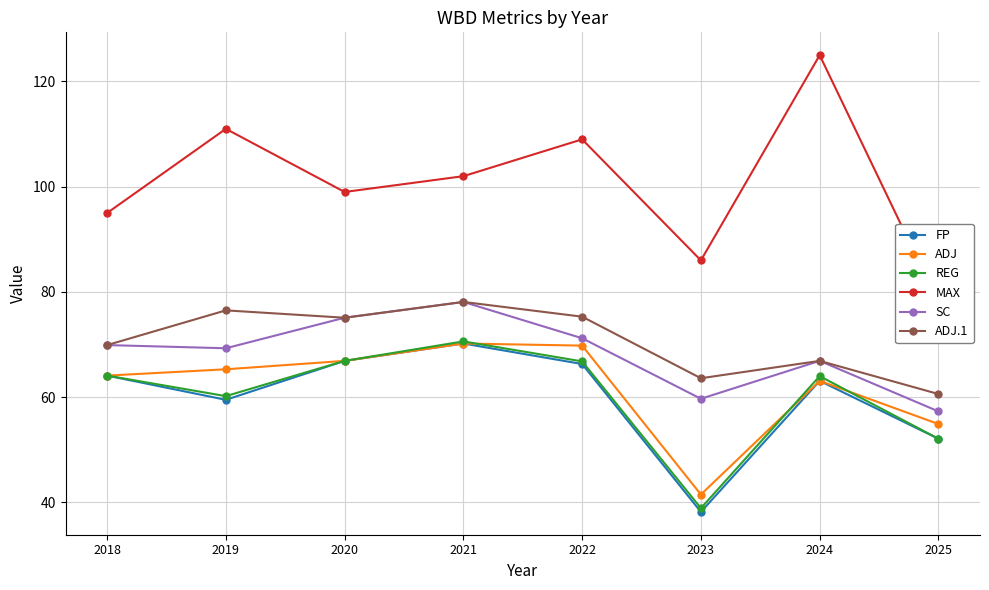

What is the greatest value displayed?

125.0